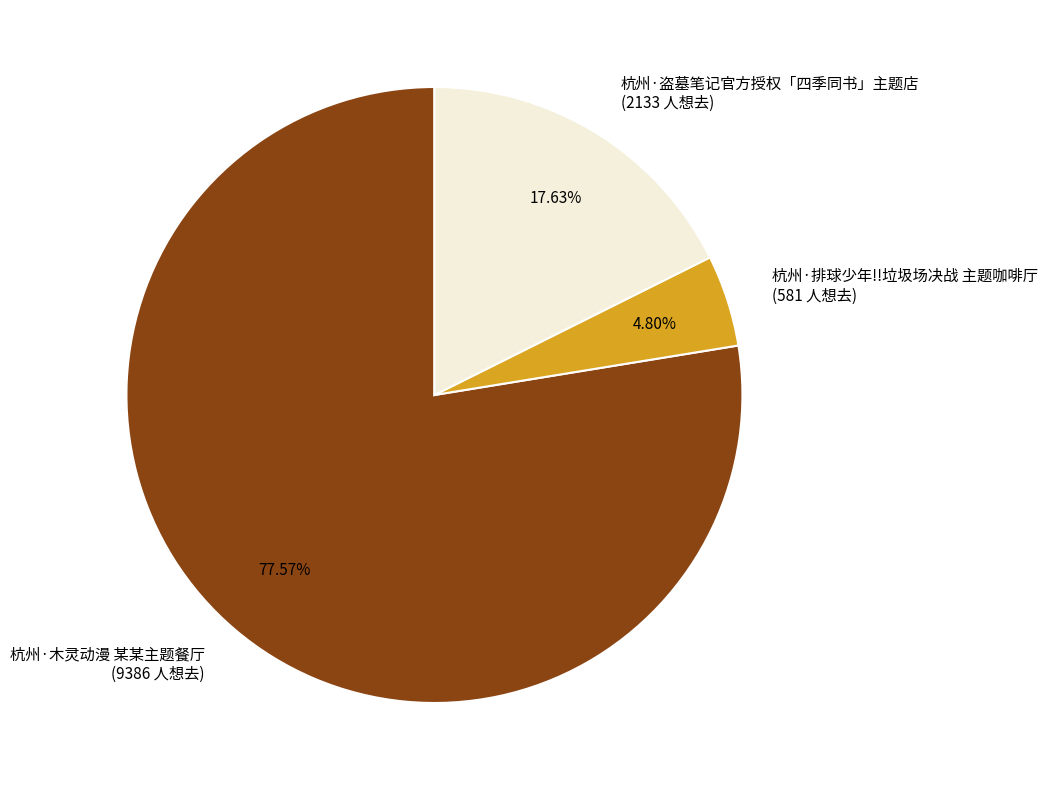

Rank the categories by value from highest to lowest.

杭州·木灵动漫 某某主题餐厅, 杭州·盗墓笔记官方授权「四季同书」主题店, 杭州·排球少年!!垃圾场决战 主题咖啡厅